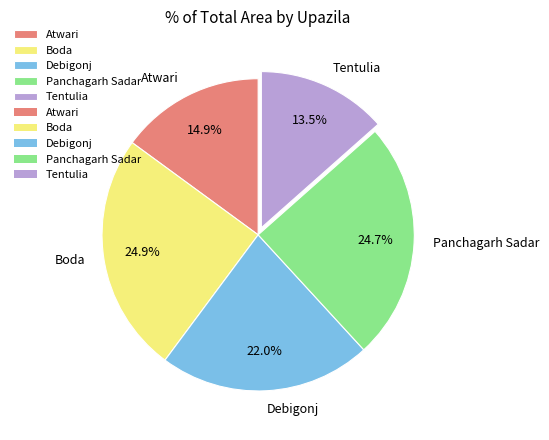

What percentage is the Panchagarh Sadar slice, to the nearest percent?

25%